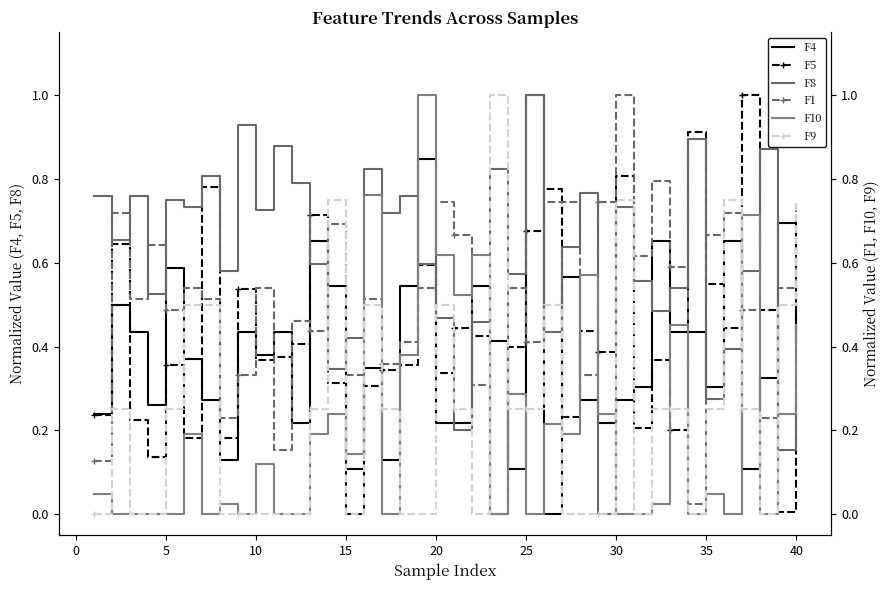

True or false: F1 and F9 intersect in this chart.

True